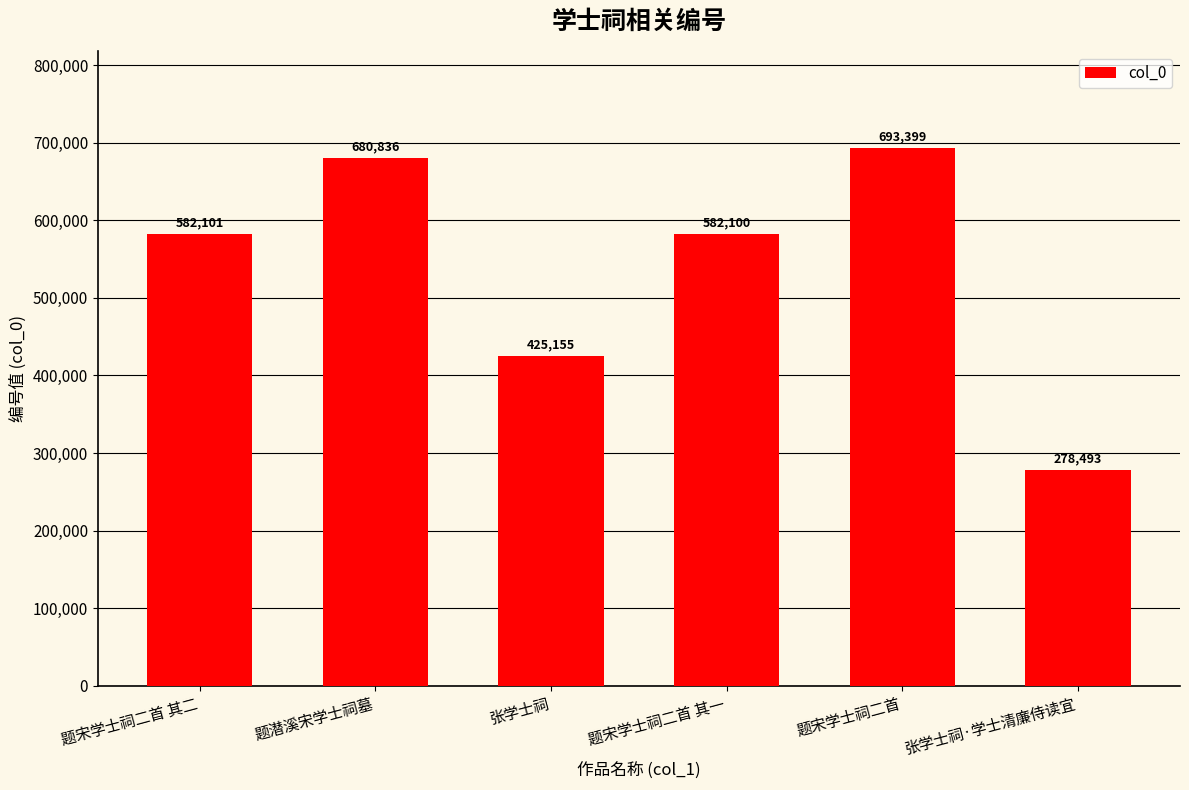

What is the sum of all values?

3242084